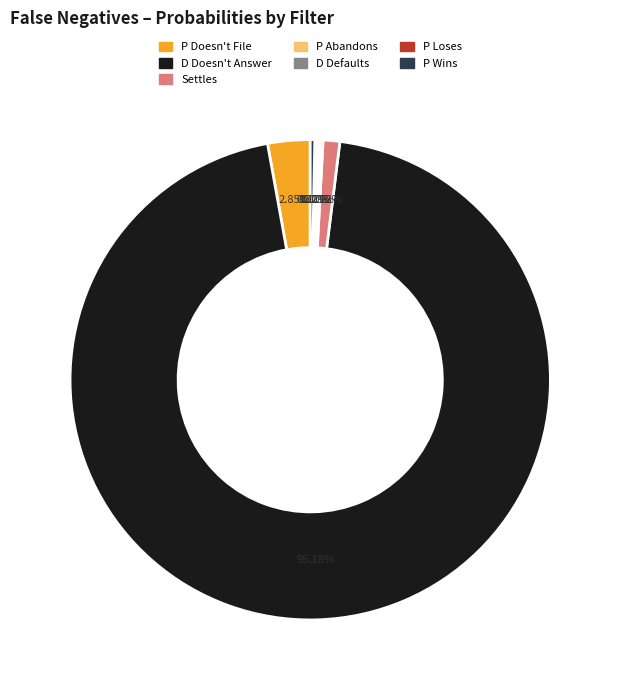

What percentage is NOT represented by D Doesn't Answer?

4.8%